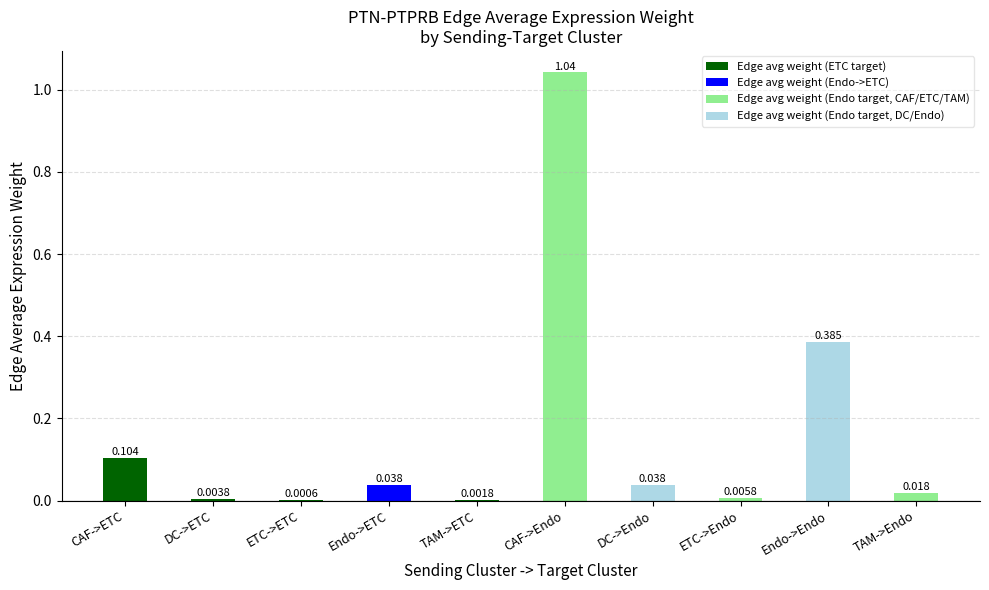

Which label corresponds to the largest value in the chart?

CAF->Endo